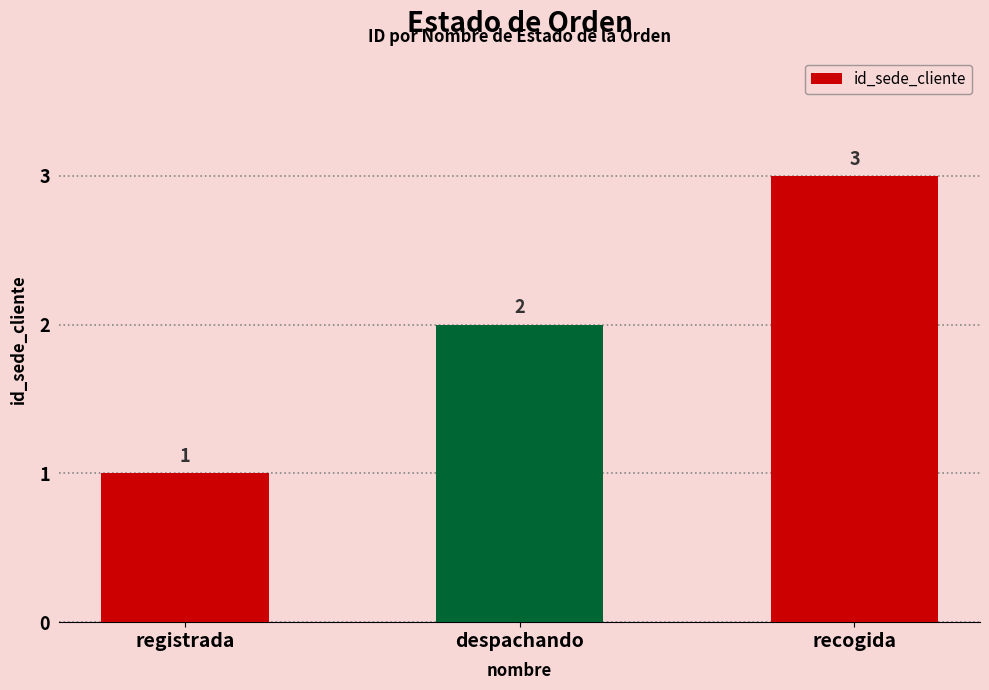

The chart shows a value of 3 at recogida. True or false?

True